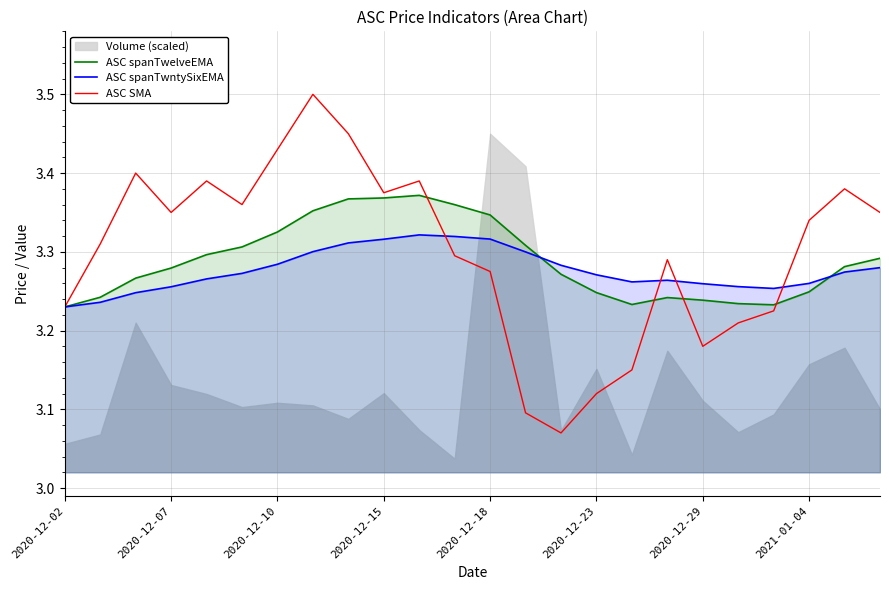

What is the smallest value displayed?

3.1